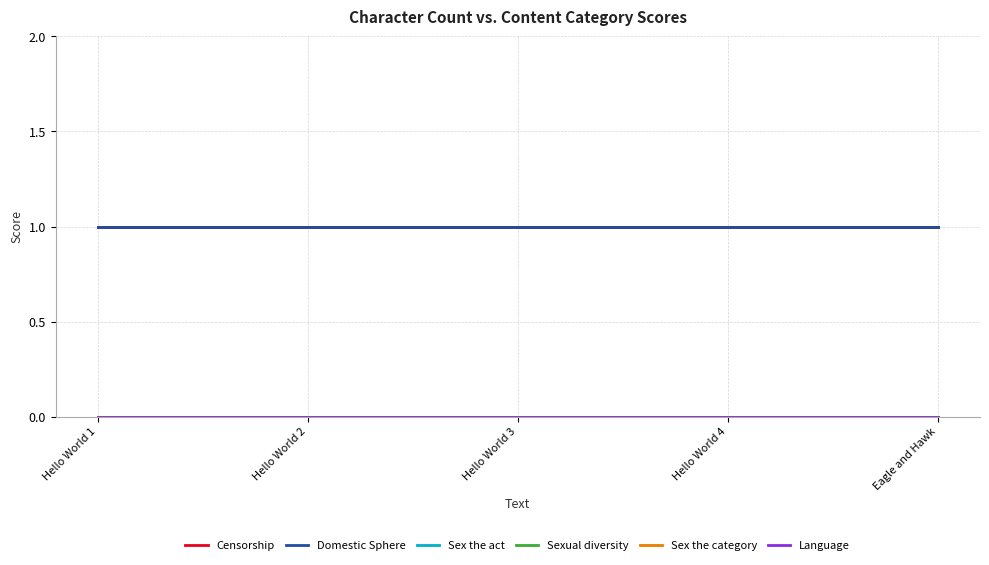

Is the value of Censorship at Hello World 3 greater than the value of Sexual diversity at Hello World 2?

Yes